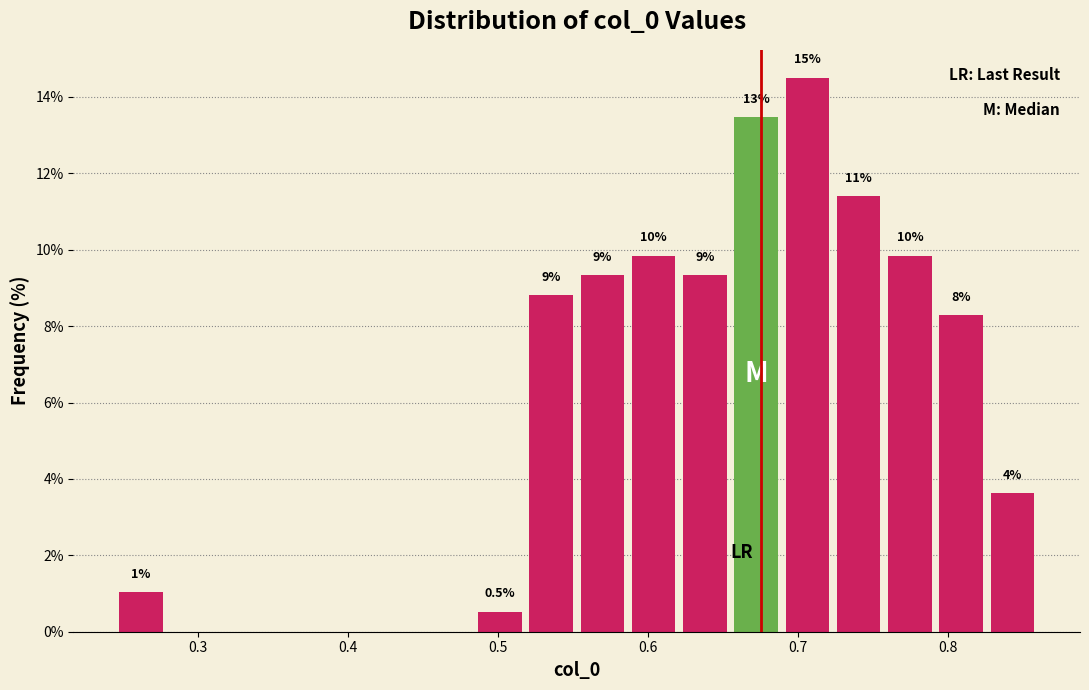

Read against the x-axis, roughly where is the centre of the tallest bar?

0.71